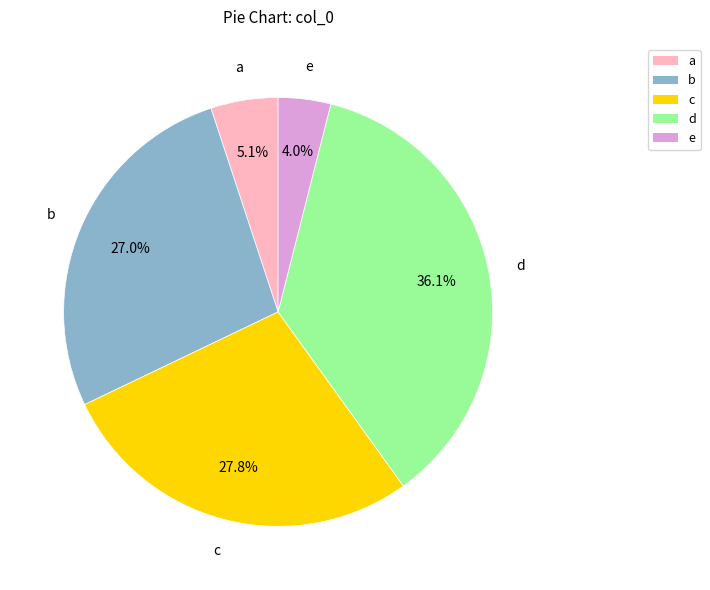

How many segments does this pie chart have?

5